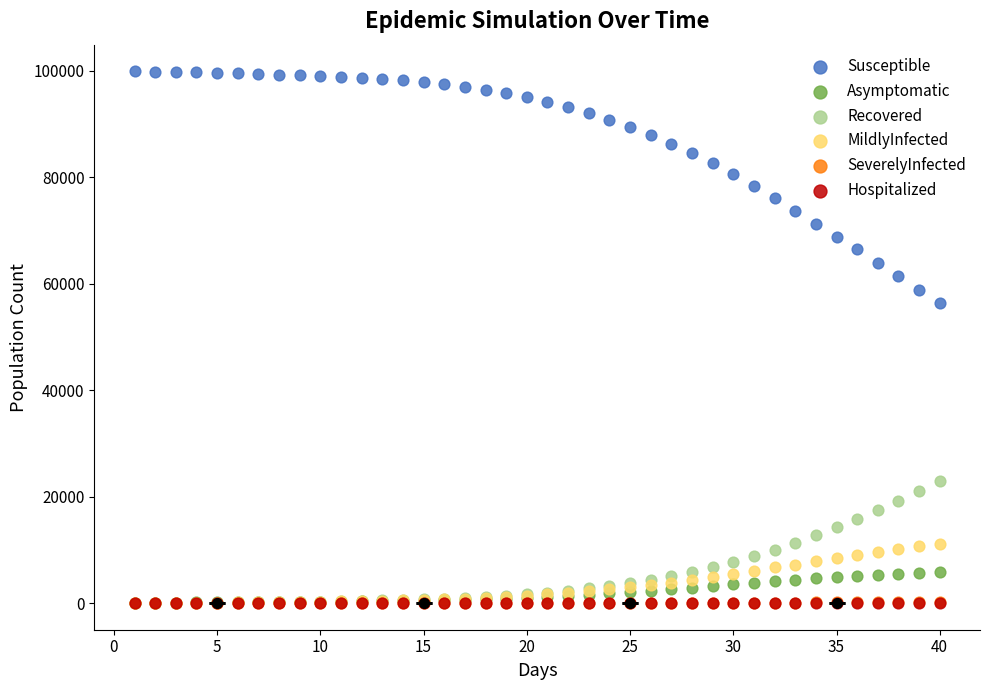

What are all the series names shown in the legend?

Susceptible, Asymptomatic, Recovered, MildlyInfected, SeverelyInfected, Hospitalized